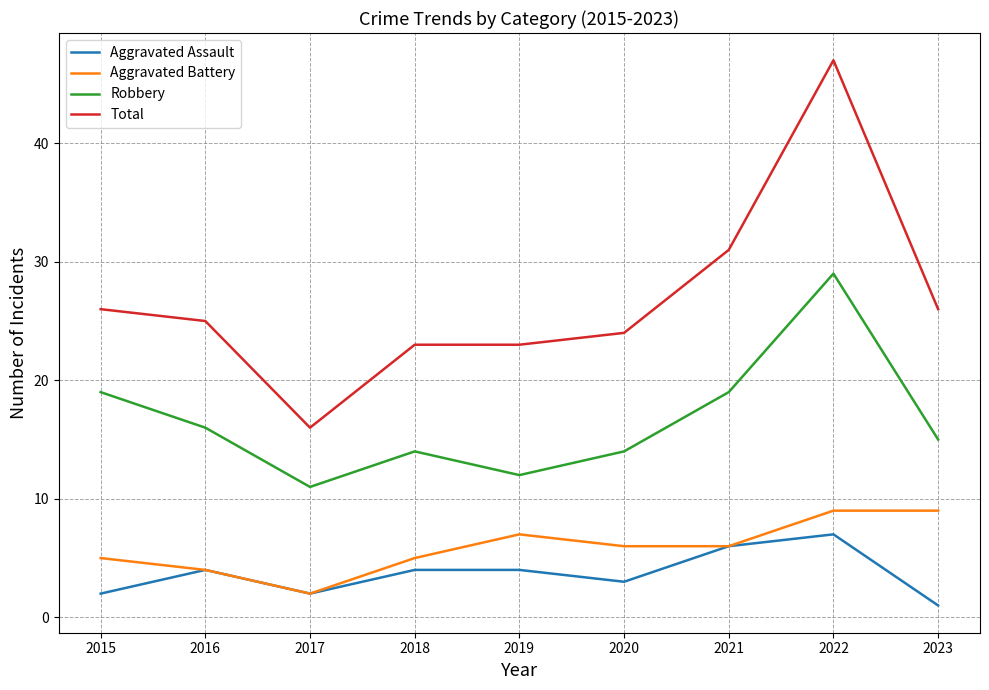

True or false: Total has more than 0 interior local peaks.

True